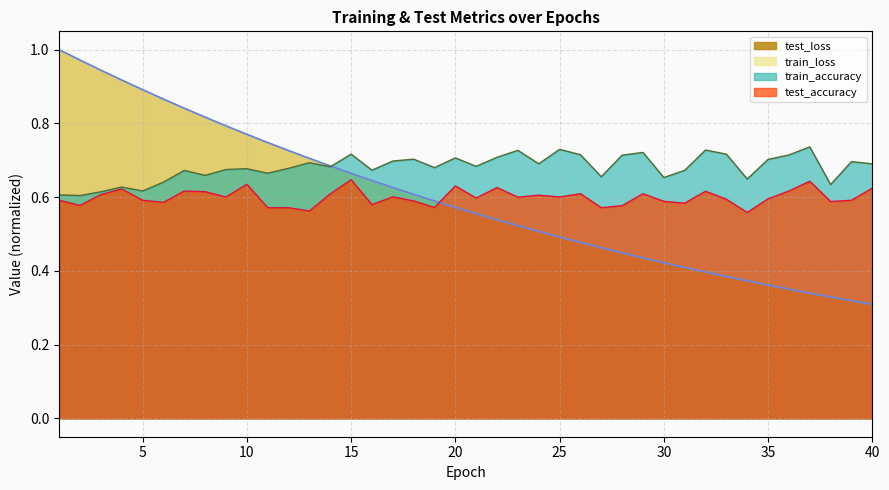

True or false: test_accuracy and train_accuracy intersect in this chart.

False